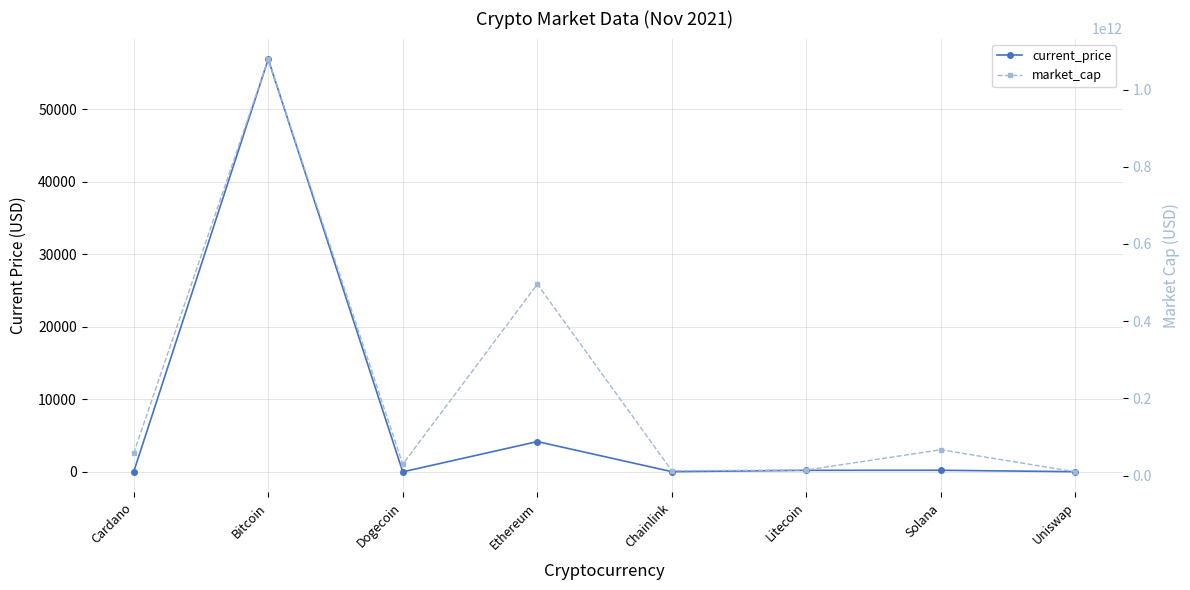

The market_cap series shows 46003095853.9 at Solana. True or false?

False